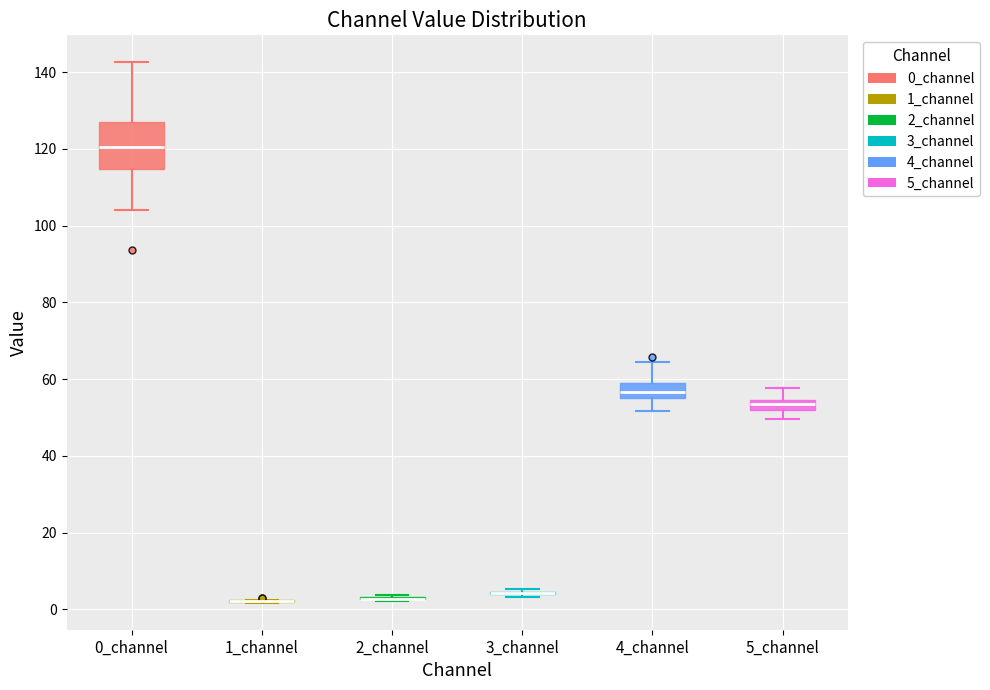

Where does the upper whisker of the box for 5_channel end on the y-axis? The values are not printed on the chart, so give them approximately, as read against the axis.

58